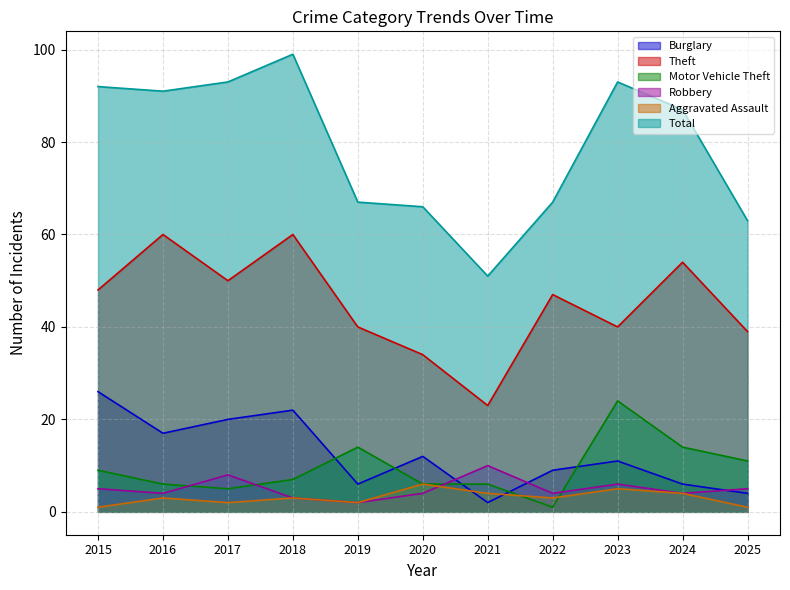

How many values in the Robbery series are below 4?

2